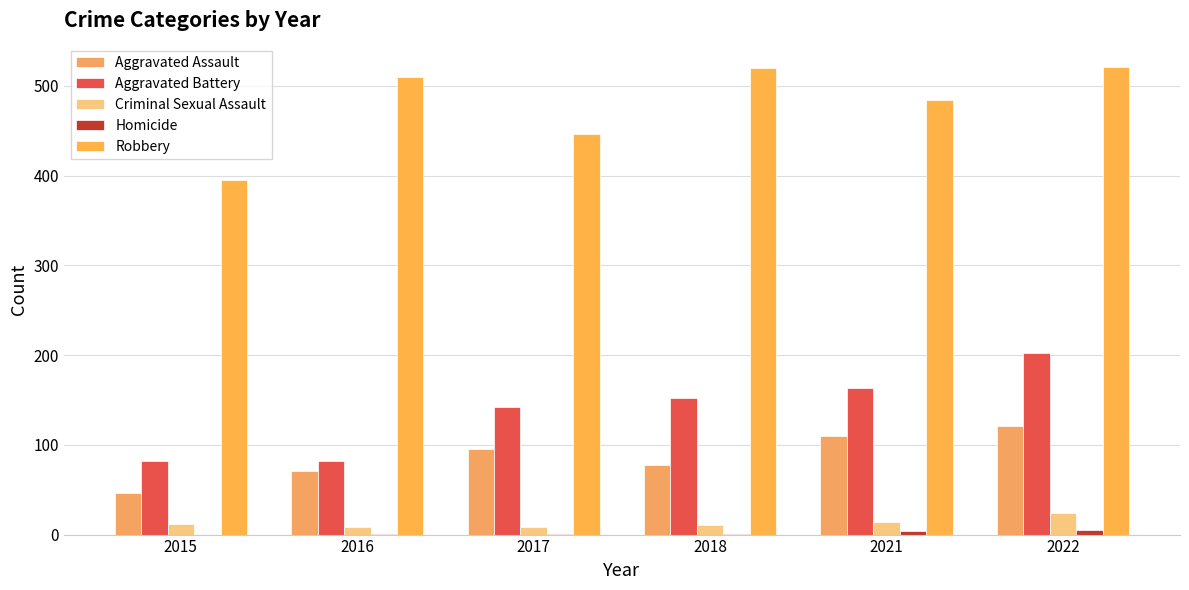

Are the bars horizontal?

No